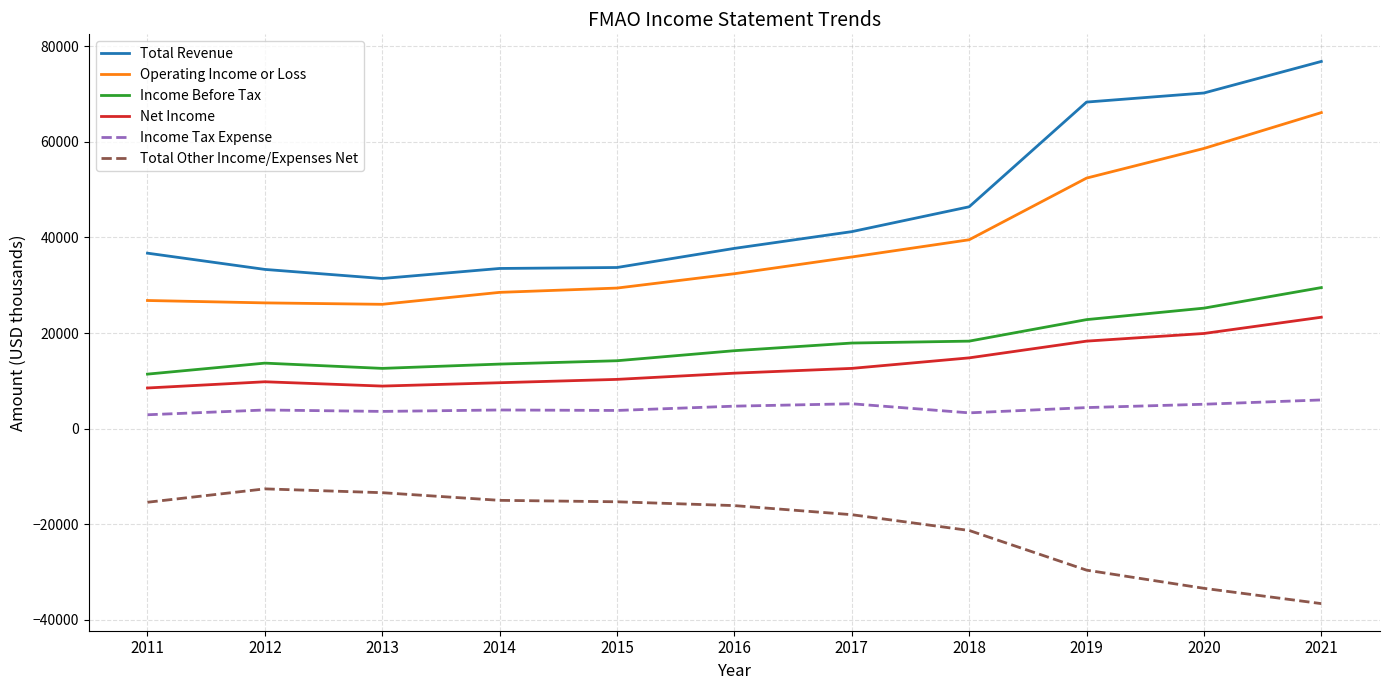

What is the spread (max minus min) of values at 2018?

67700